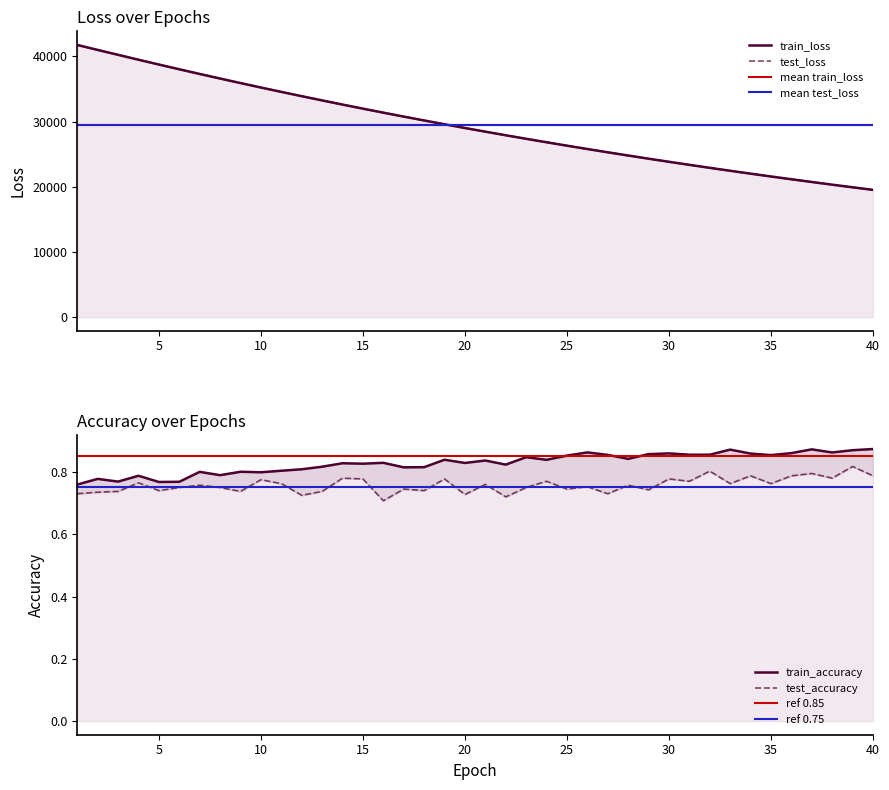

Which series has the largest total across all categories?

test_loss